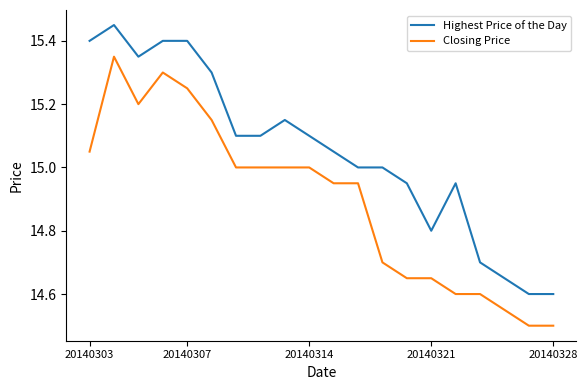

True or false: Highest Price of the Day and Closing Price intersect in this chart.

False